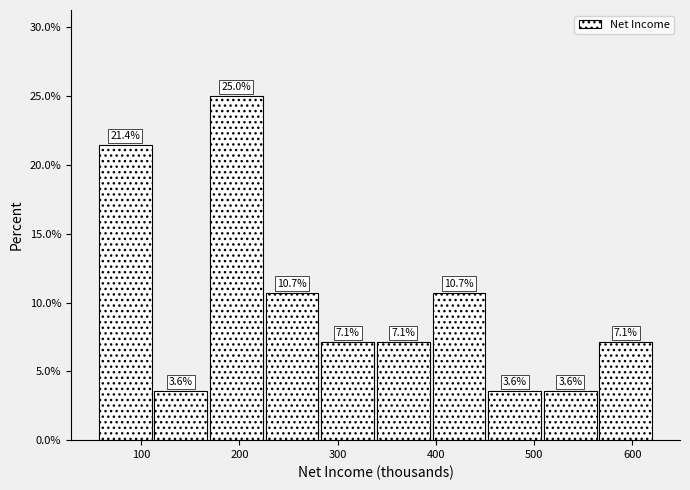

Over which range of the x-axis is the bar tallest?

170 to 230